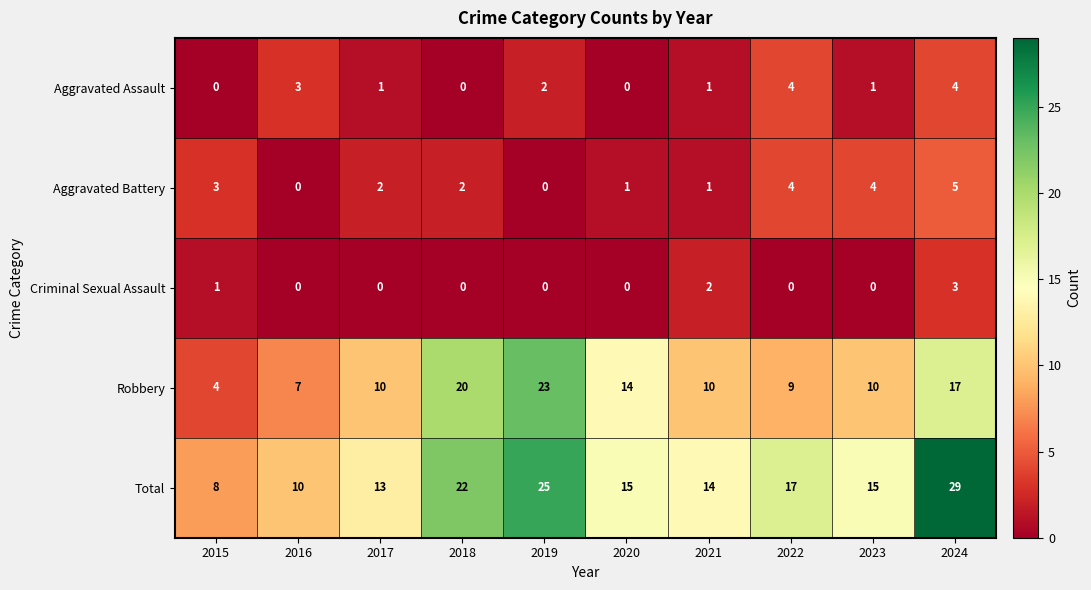

Which series has the largest total across all categories?

Total